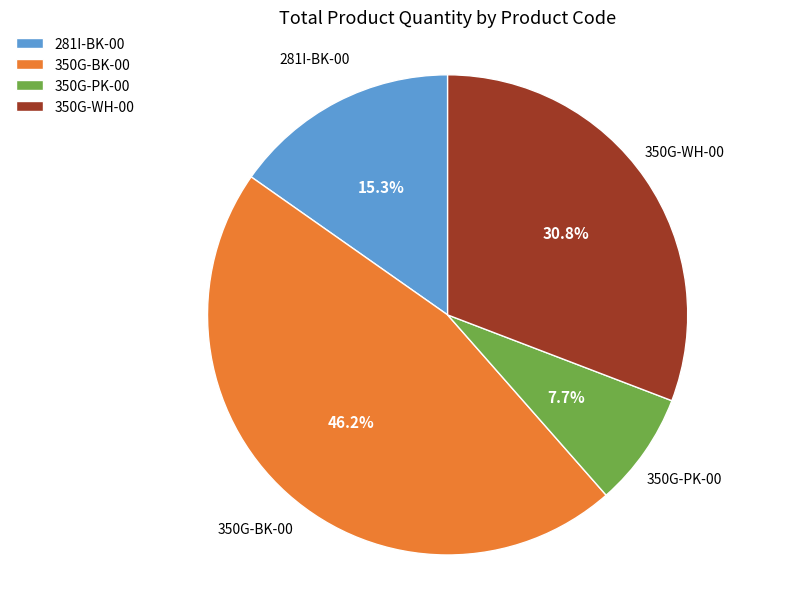

Rank the categories by value from lowest to highest.

350G-PK-00, 281I-BK-00, 350G-WH-00, 350G-BK-00